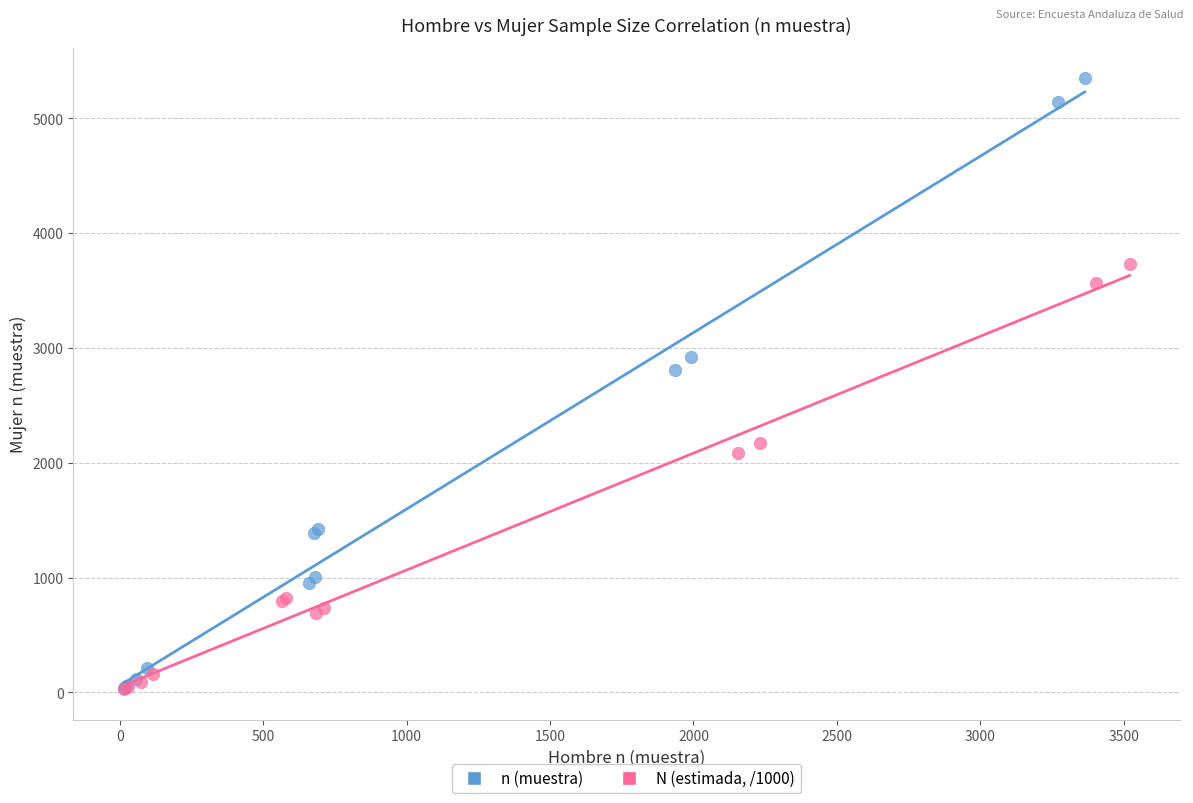

Which series has the largest Y range (max minus min)?

n (muestra)